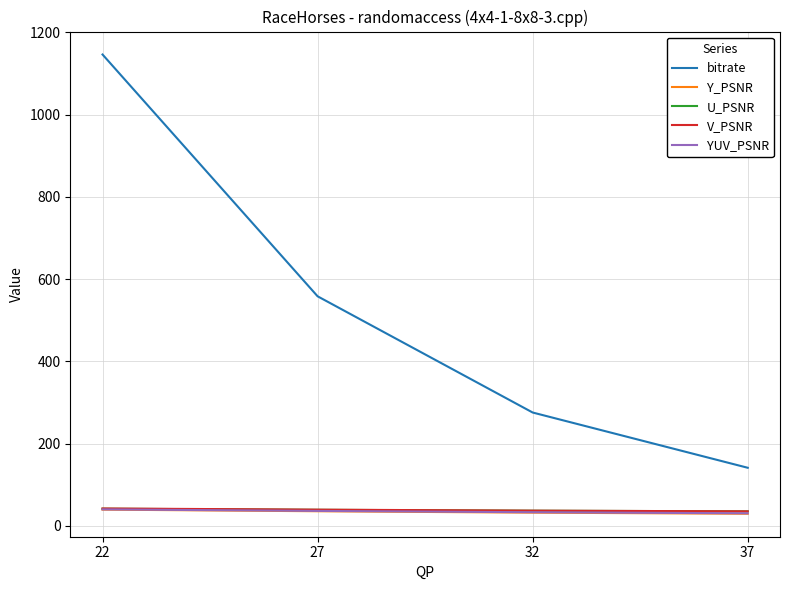

Which category has the lowest value in the bitrate series?

37